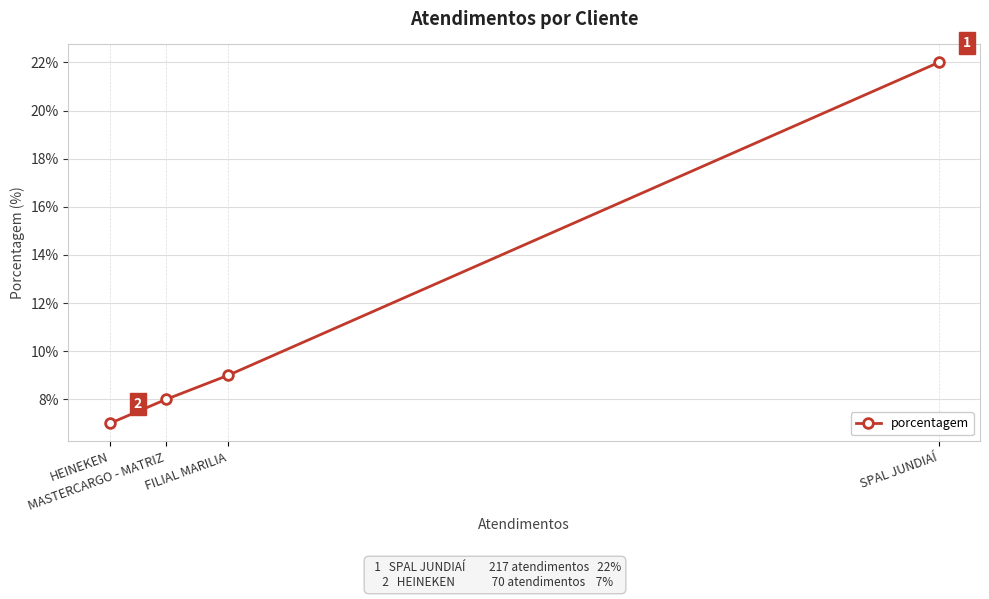

Reading right to left, extract all data points from this chart.

SPAL JUNDIAÍ=22	FILIAL MARILIA=9	MASTERCARGO - MATRIZ=8	HEINEKEN=7